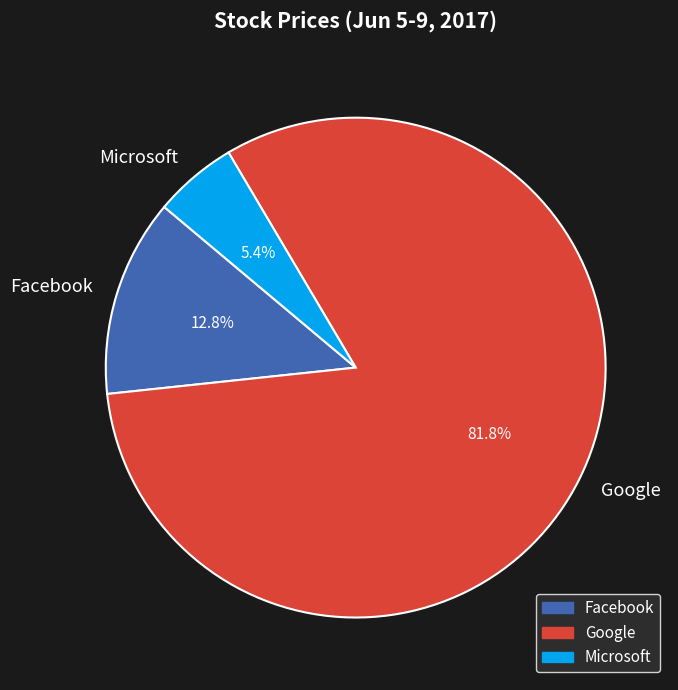

Is the sum of Facebook and Google greater than half?

Yes